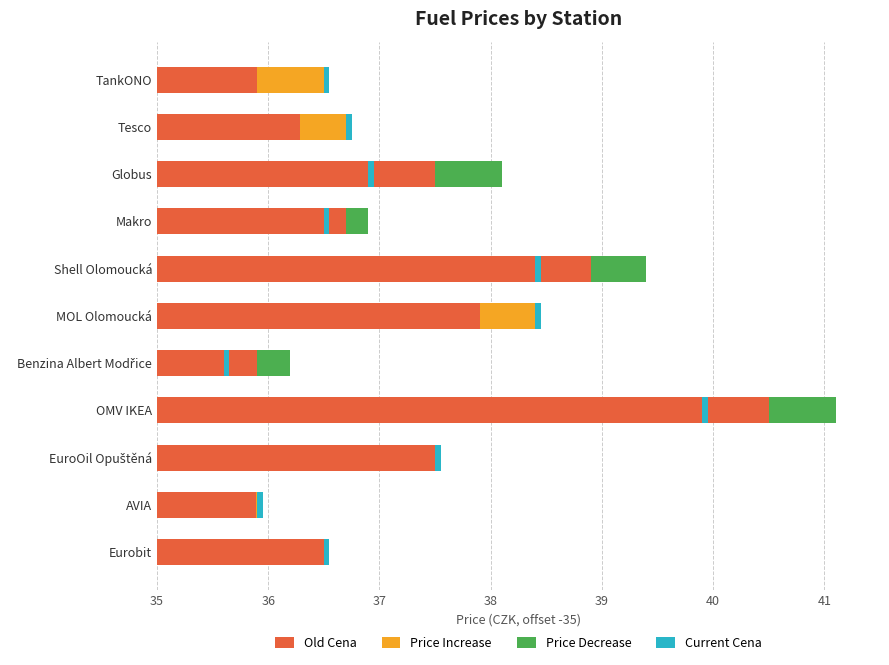

What is the difference between the maximum and minimum values in the Price Increase series?

0.6